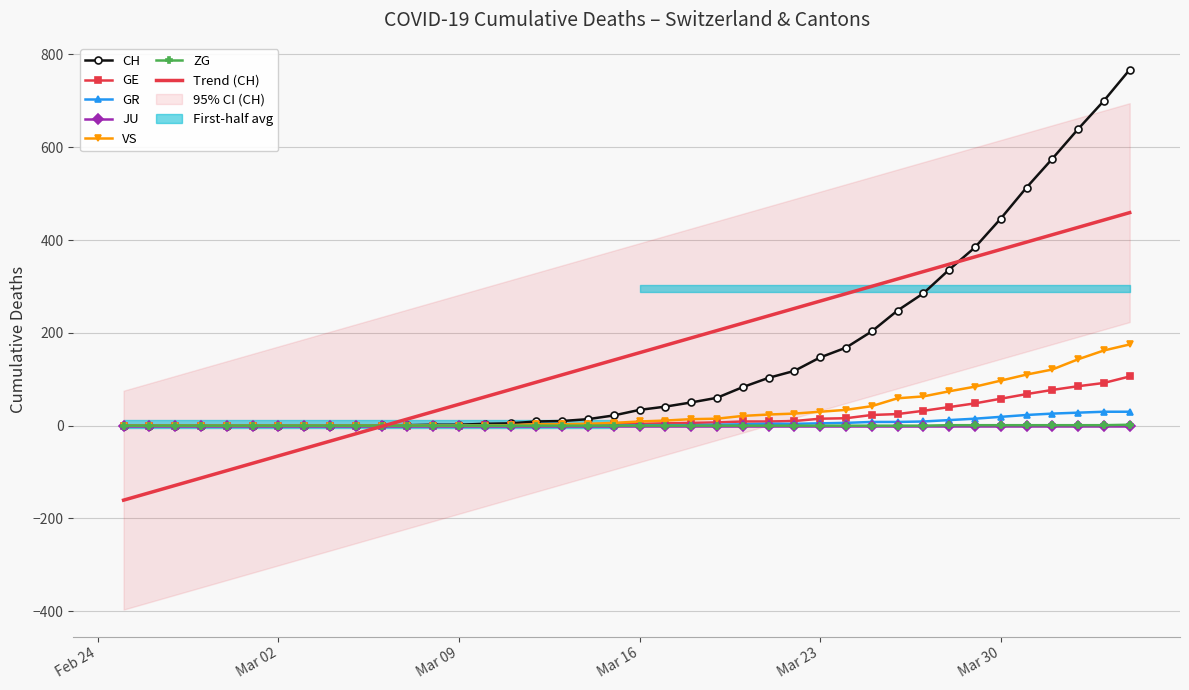

The Trend (CH) series shows 379.6 at Mar 30. True or false?

True